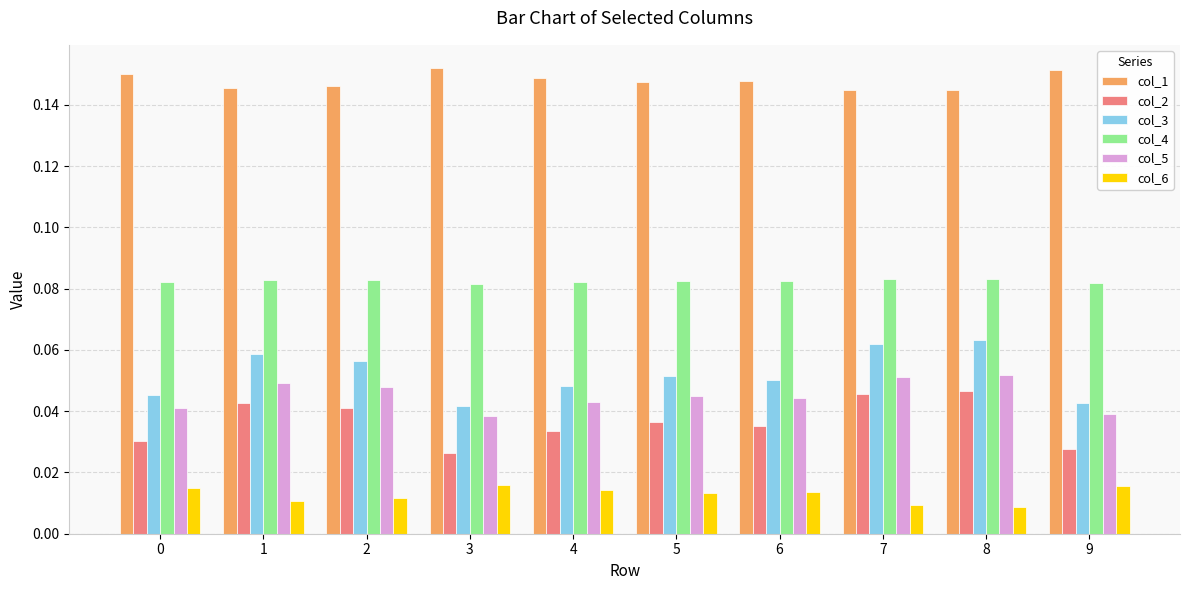

At how many categories does at least one series exceed 0?

10